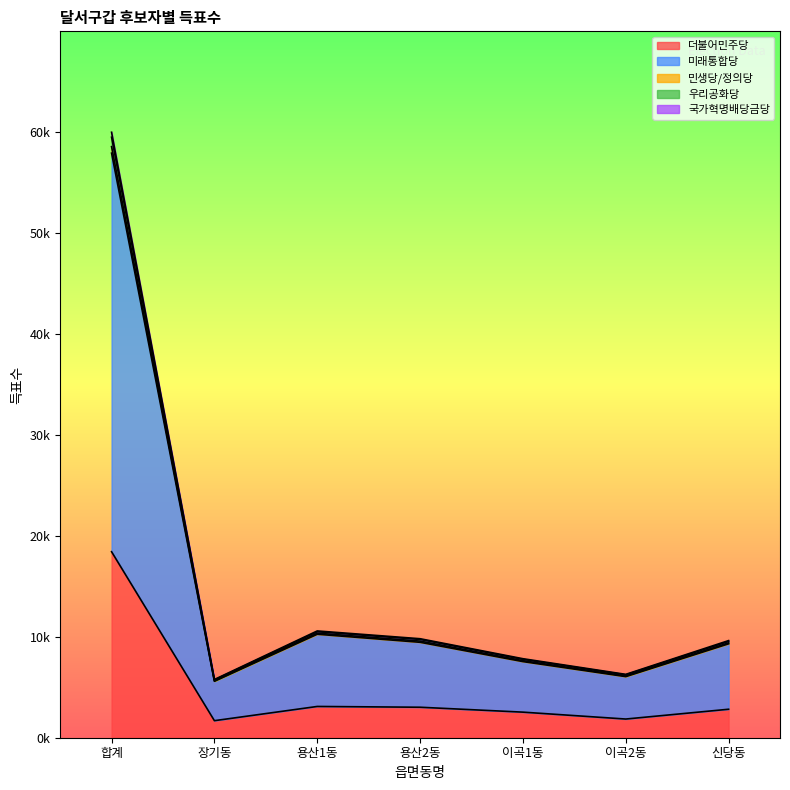

What is the label of the 7th point from the right?

합계